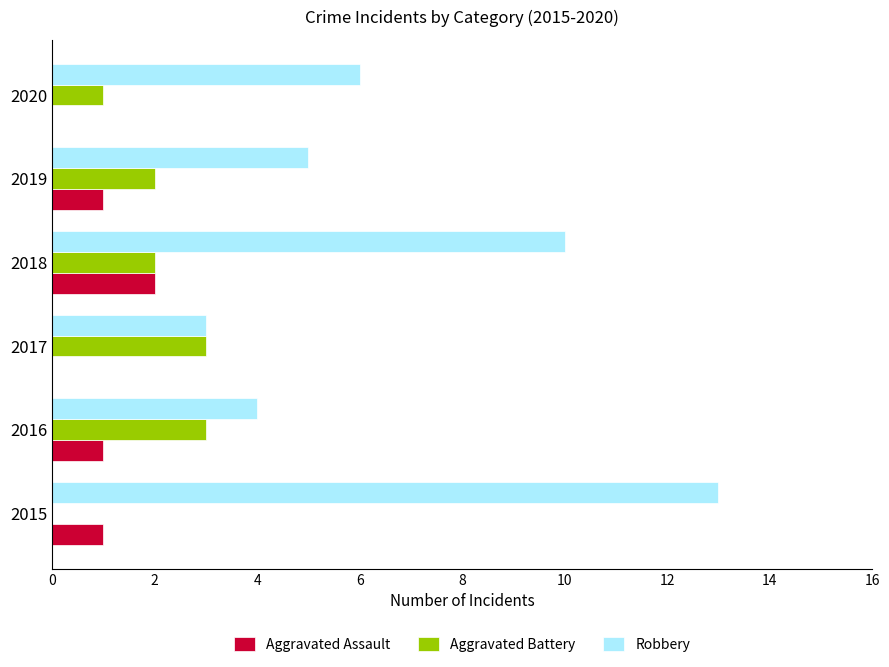

What is the sum of the Aggravated Assault values at 2018 and 2015?

3